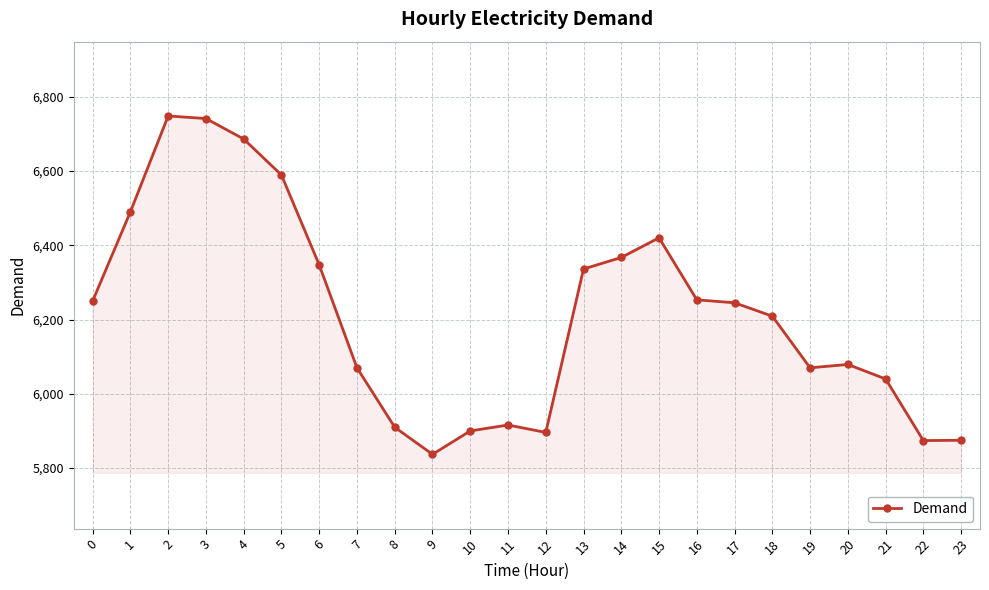

True or false: the data shows 2474 at 18.

False